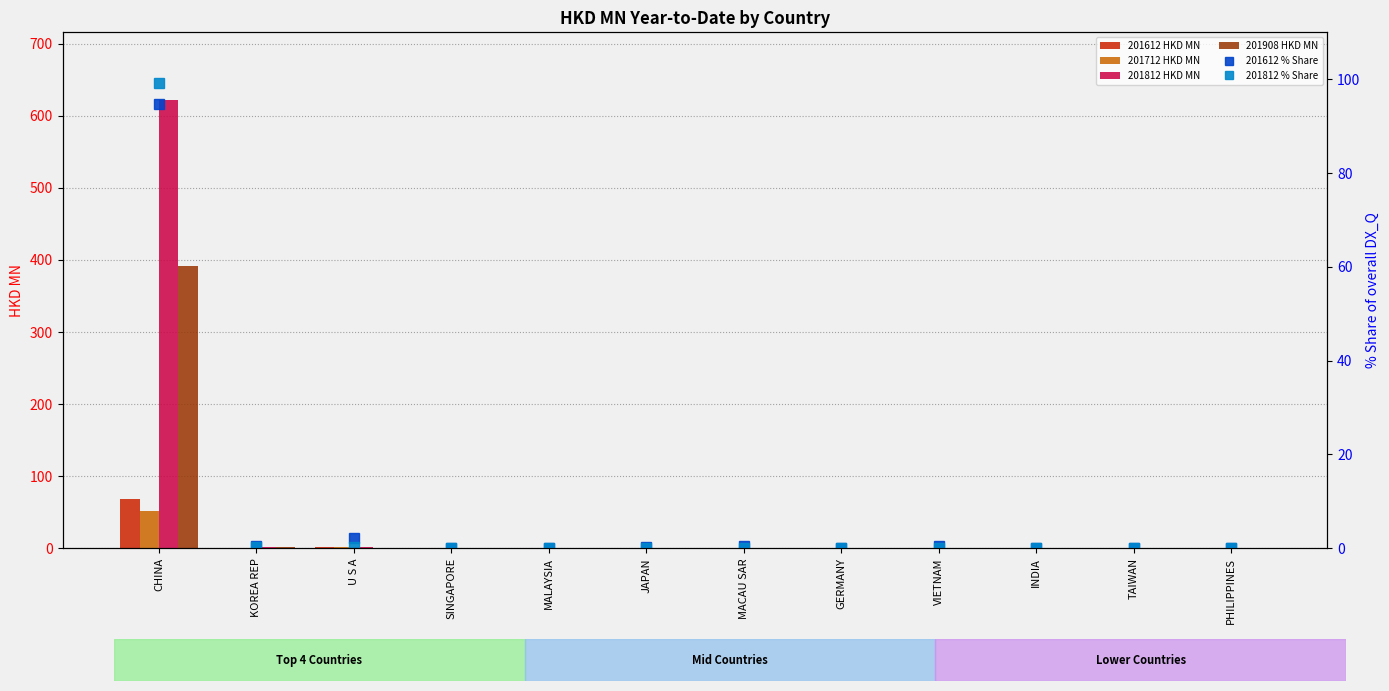

What is the label of the 4th bar from the left?

SINGAPORE